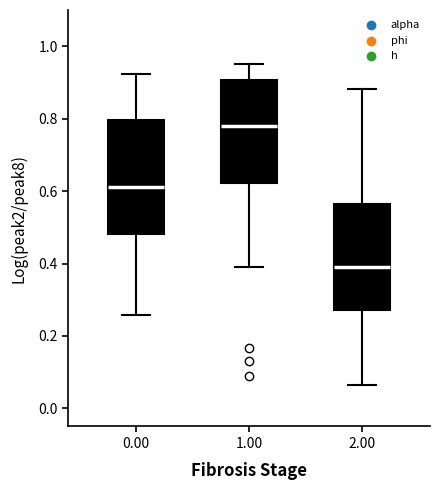

Comparing the boxes themselves (not the whiskers), which one is the tallest?

0.00